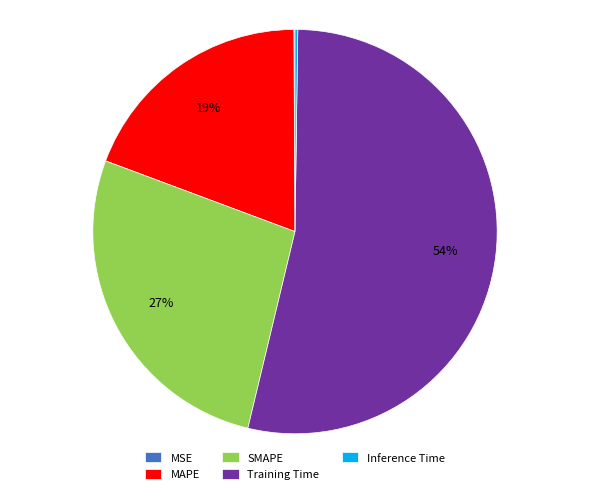

Which slice is the largest?

Training Time